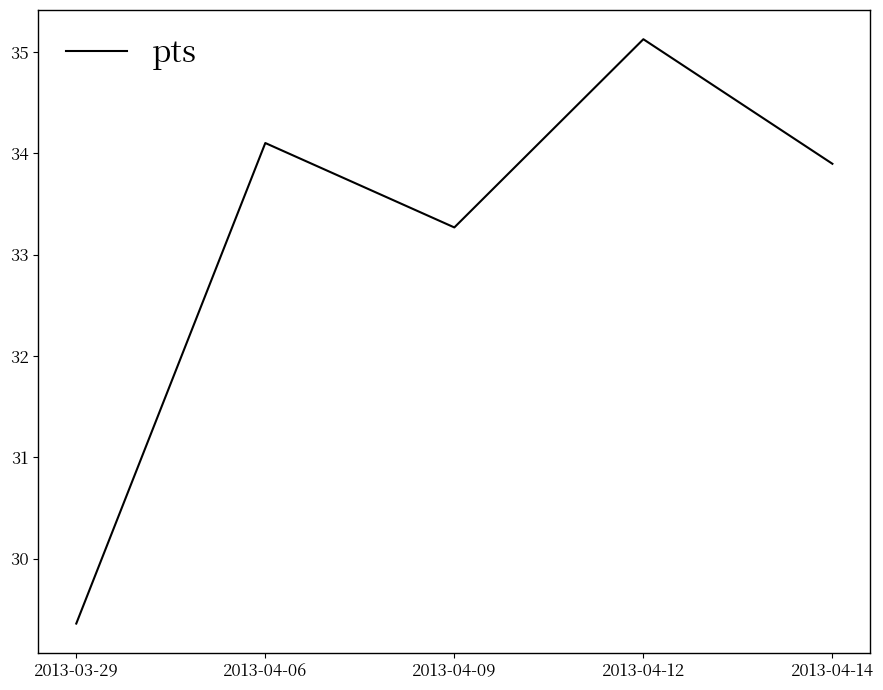

Reading left to right, extract all data points from this chart.

29.4	34.1	33.3	35.1	33.9